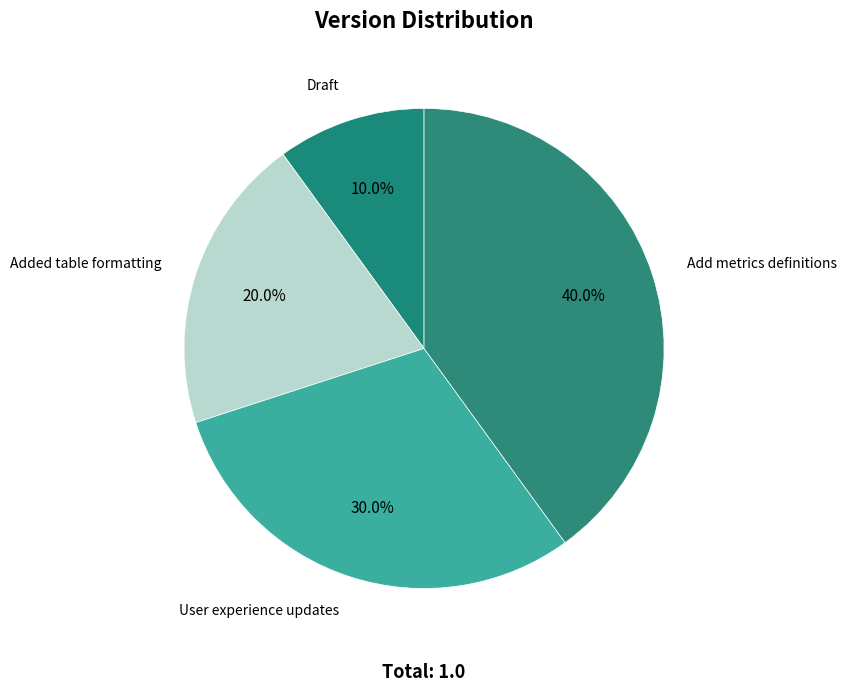

Is it true that Added table formatting is 20% of the pie?

True